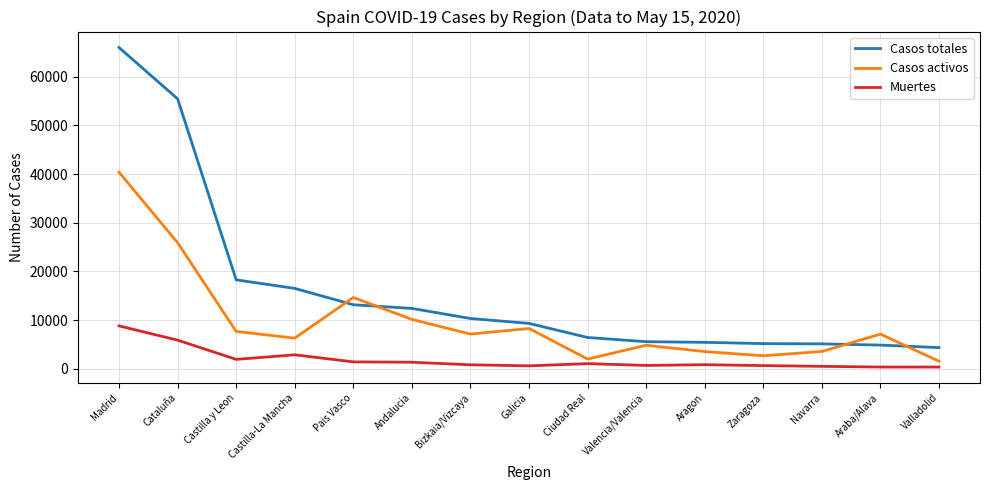

The Casos totales series shows 13156 at Pais Vasco. True or false?

True